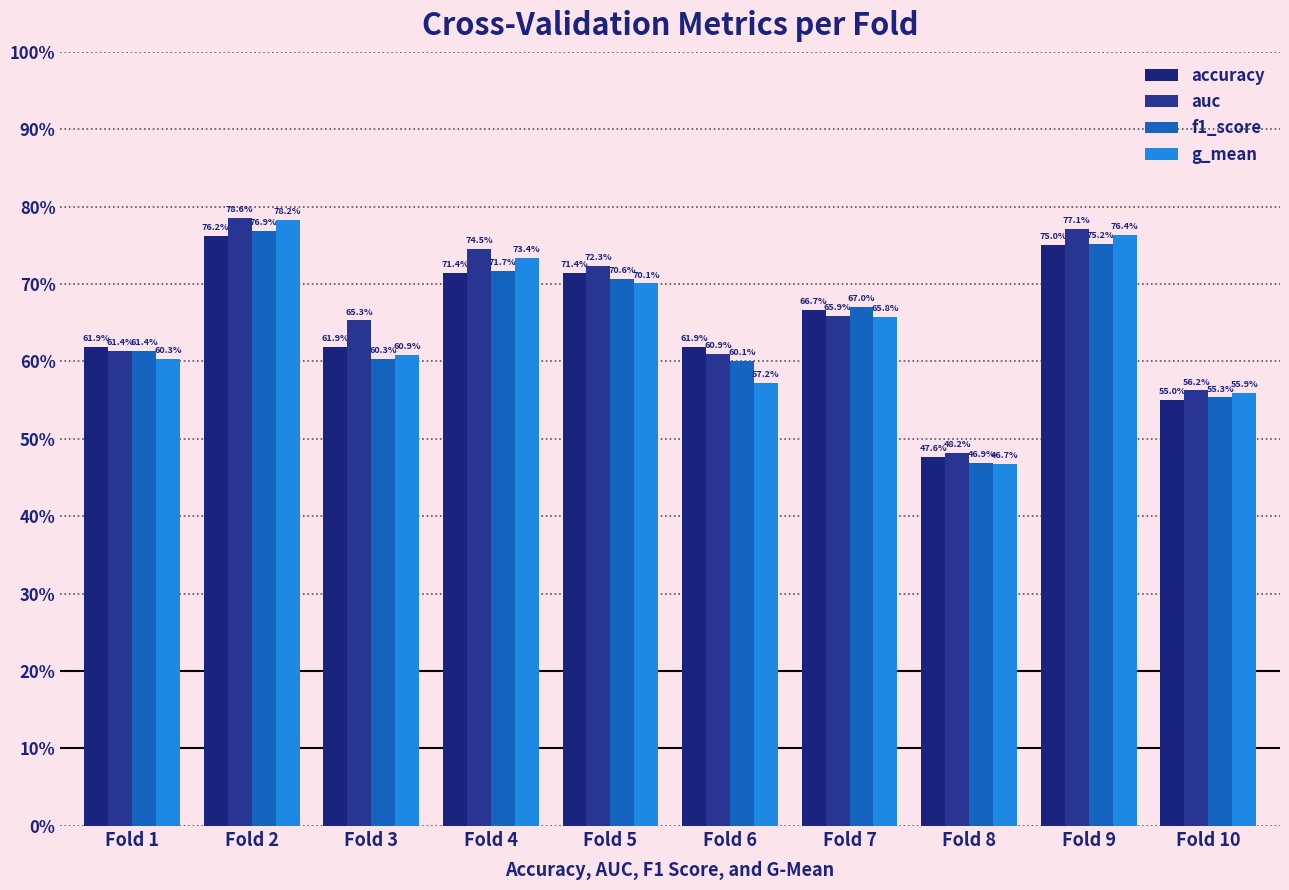

Which label corresponds to the largest value in the chart?

Fold 2